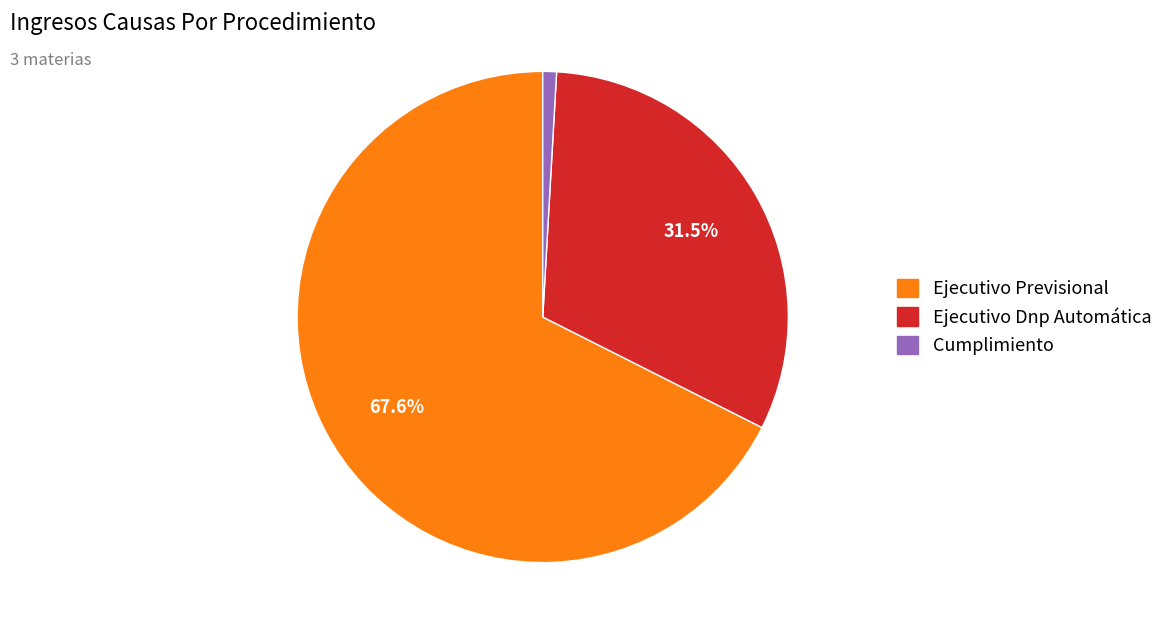

Approximately how many times larger is the value at Ejecutivo Dnp Automática compared to Ejecutivo Previsional?

0.5